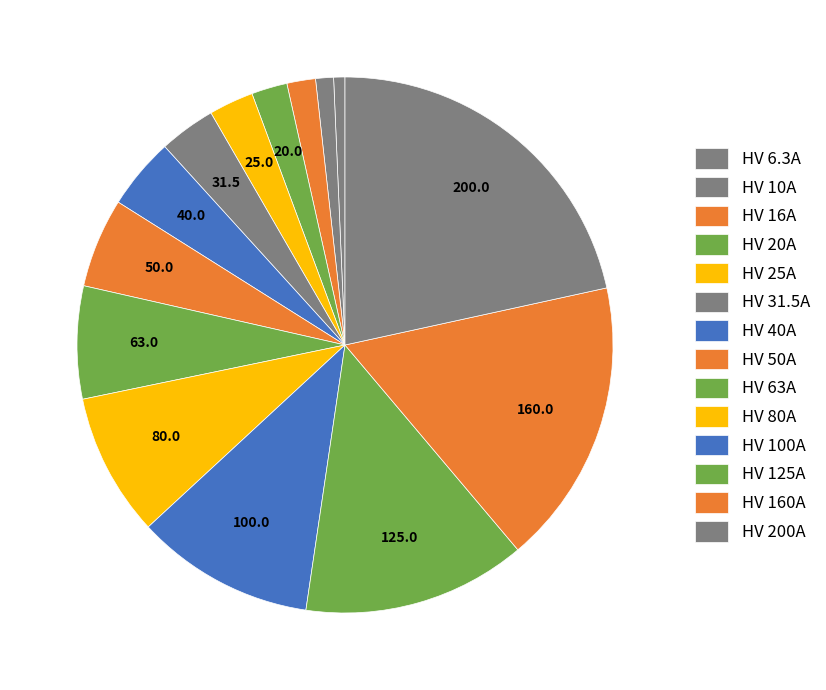

Count the number of slices in the pie.

14